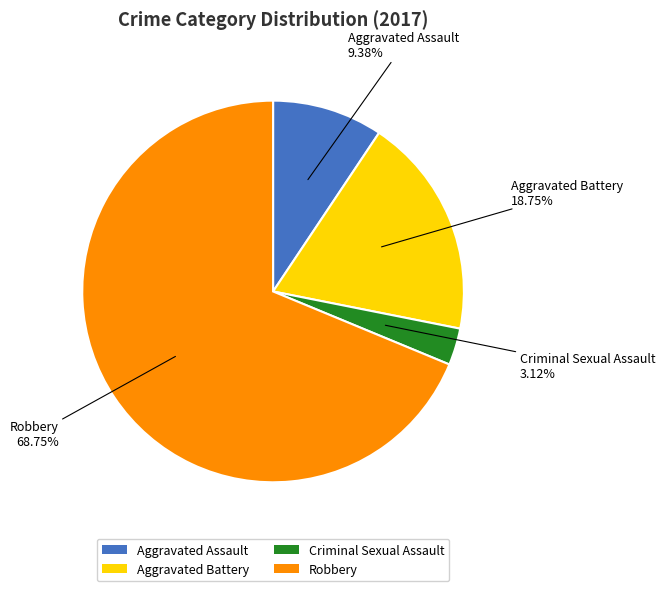

Is Criminal Sexual Assault the majority of the pie?

No